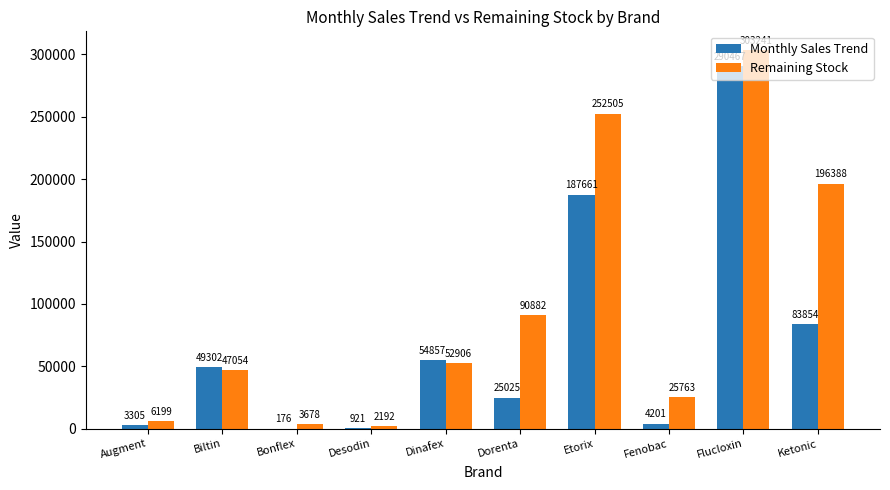

Is it true that Remaining Stock equals 303241 at Flucloxin?

True